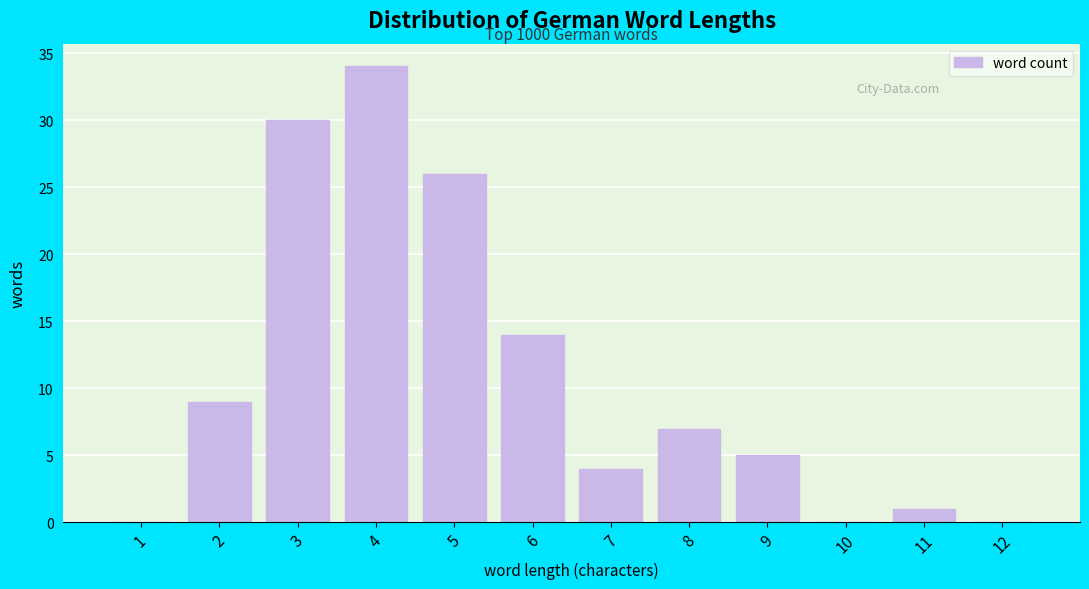

Reading left to right, list all the values displayed in this chart.

1=0	2=9	3=30	4=34	5=26	6=14	7=4	8=7	9=5	10=0	11=1	12=0